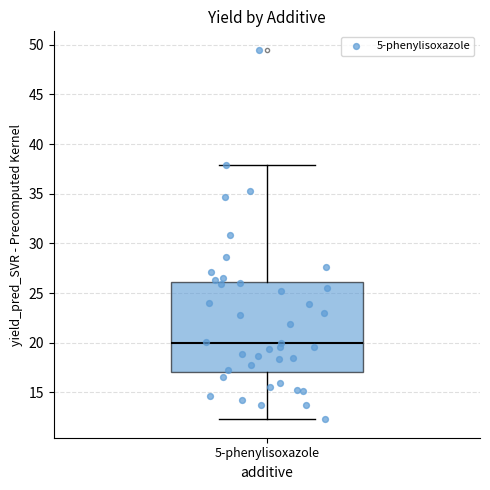

Transcribe this box plot: give where the median line is, the range the box spans, and where the two whiskers end, as read against the y-axis. The values are not printed on the chart, so give them approximately, as read against the axis.

median 20.0, box 17.0 to 26.0, whiskers 12.5 to 38.0